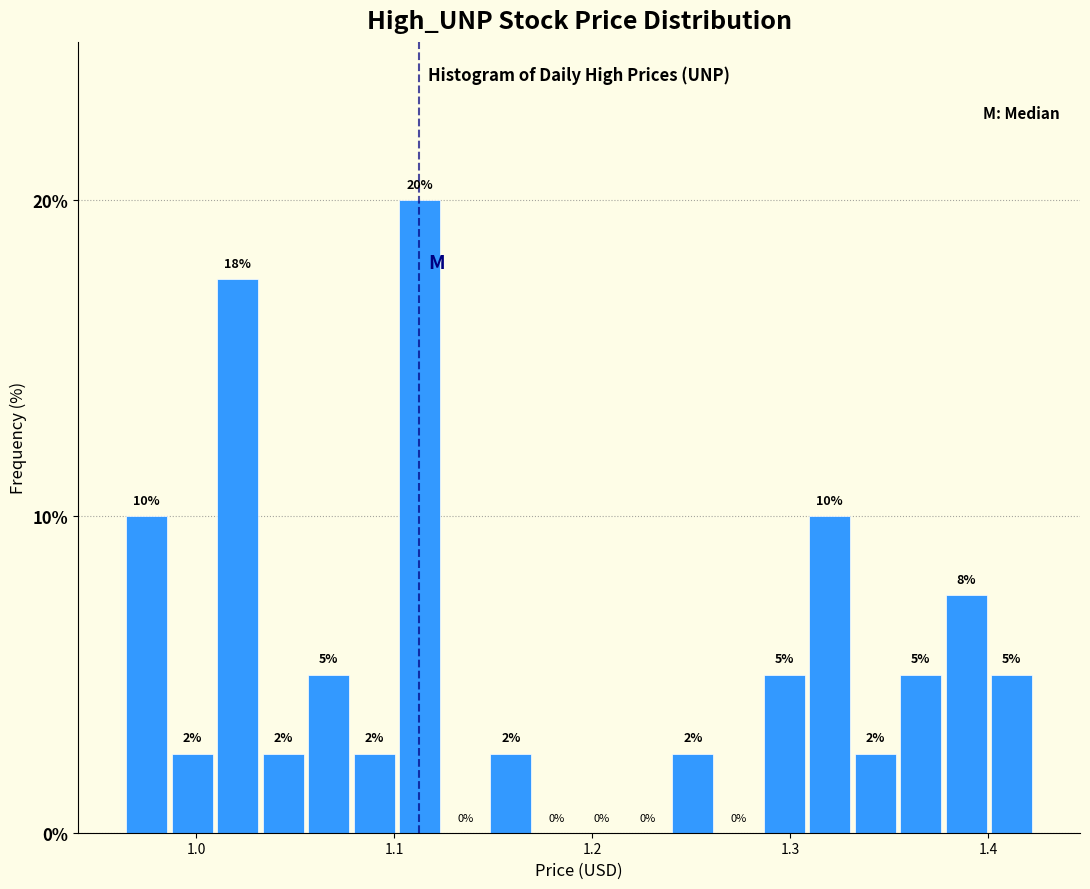

Read against the x-axis, roughly where is the centre of the tallest bar?

1.11